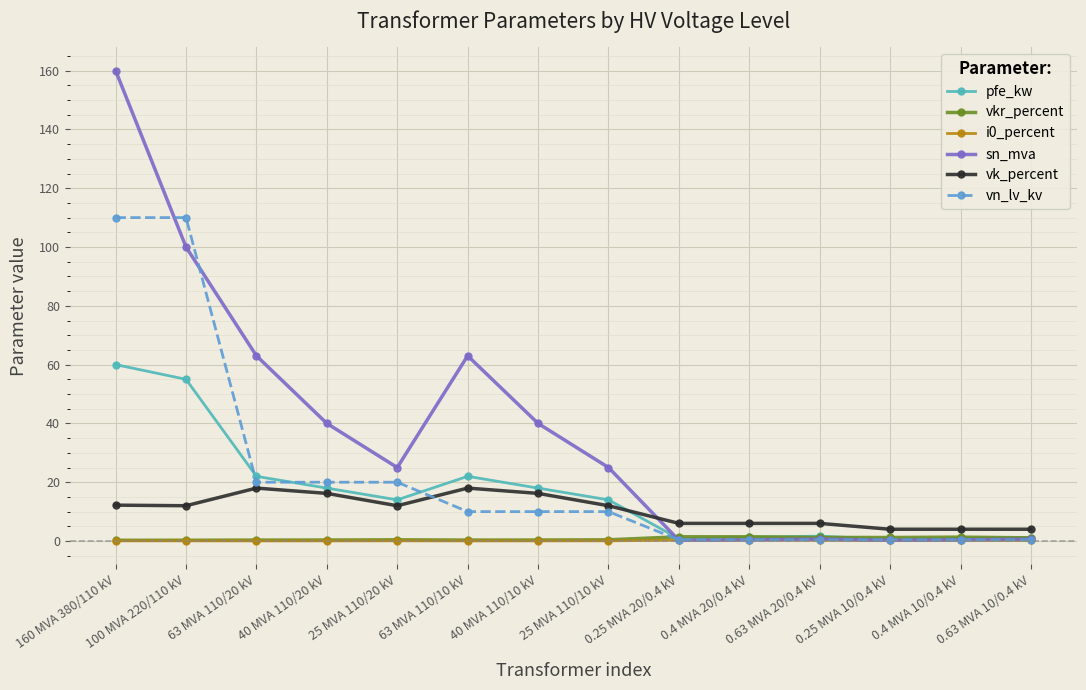

Is it true that sn_mva equals 69.8 at 40 MVA 110/20 kV?

False